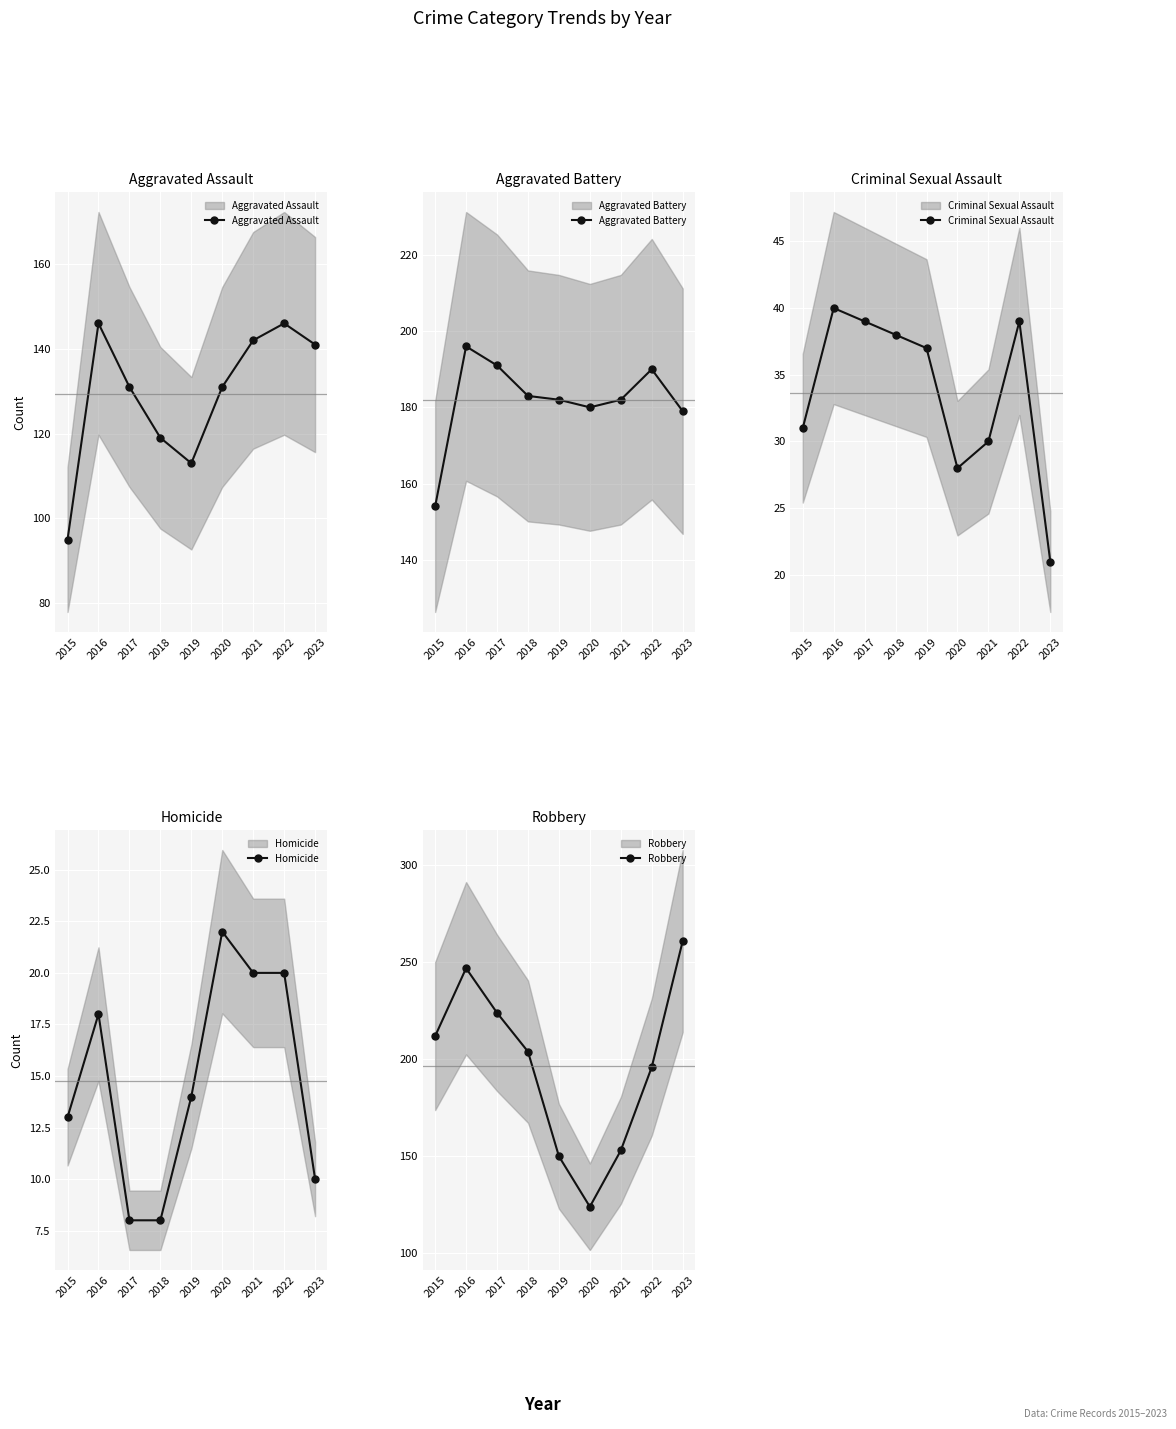

What value does the Criminal Sexual Assault series have at 2019, to the nearest 10?

40